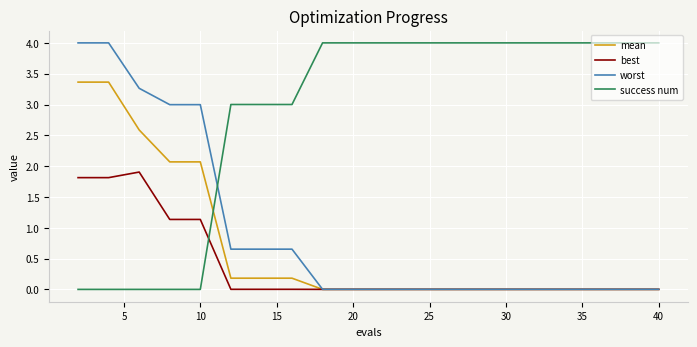

True or false: success num and mean cross at least once.

True